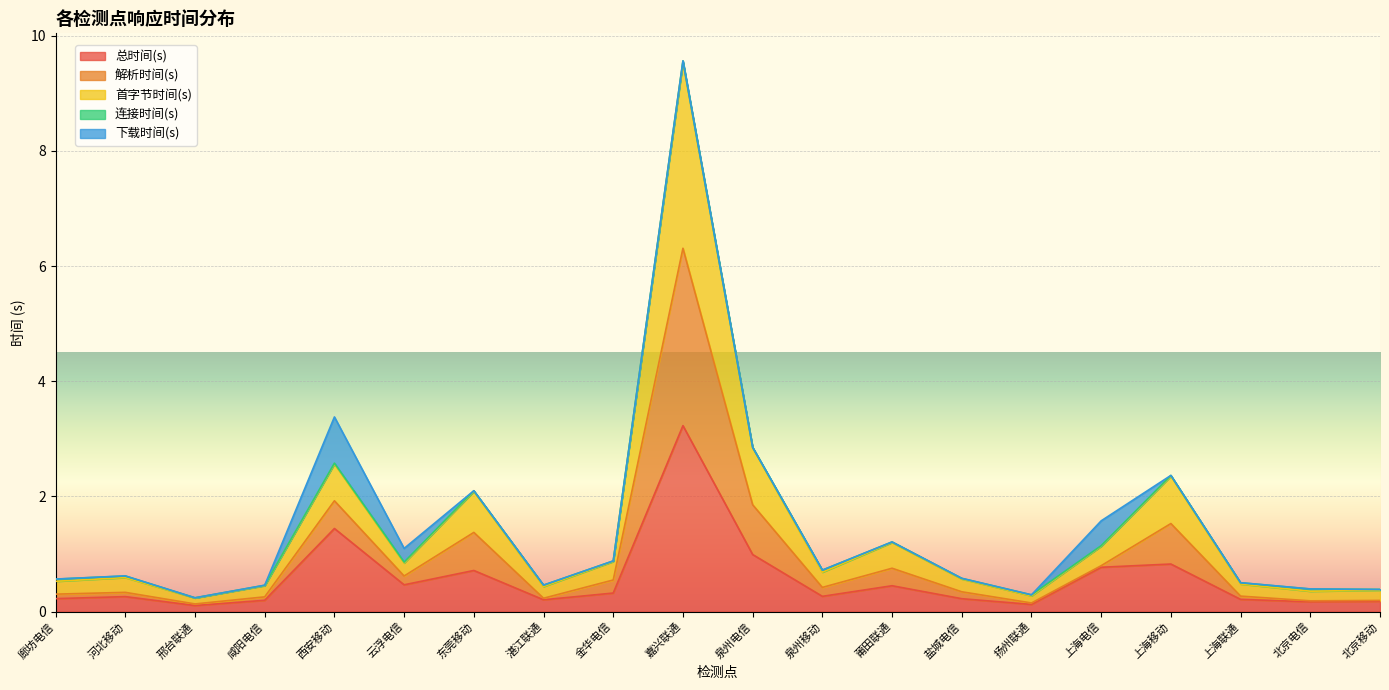

At which label does 总时间(s) reach its peak?

嘉兴联通